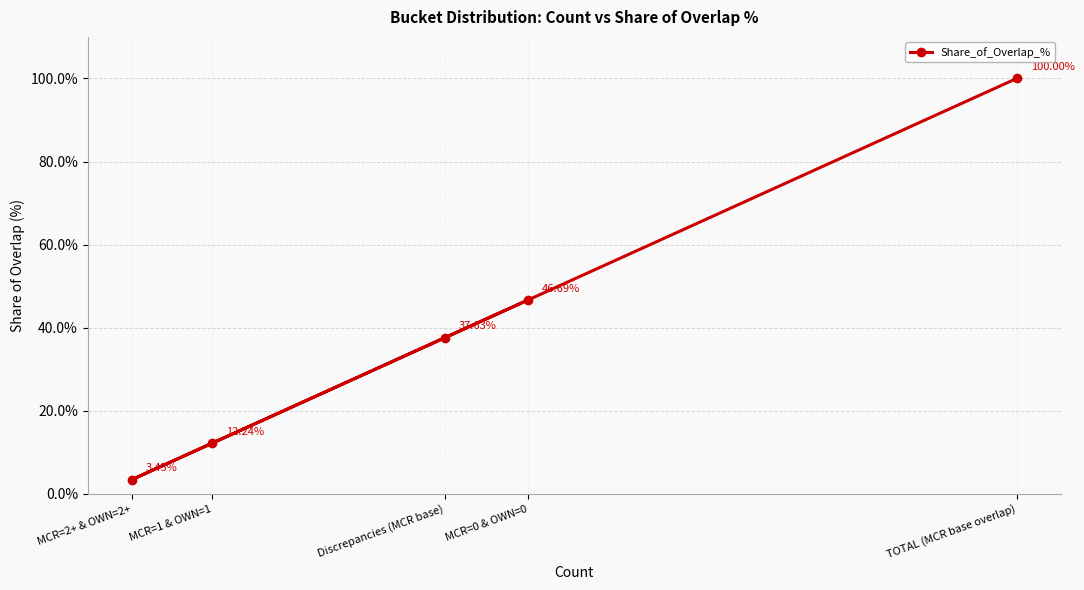

Which has a higher value, Discrepancies (MCR base) or MCR=2+ & OWN=2+?

Discrepancies (MCR base)